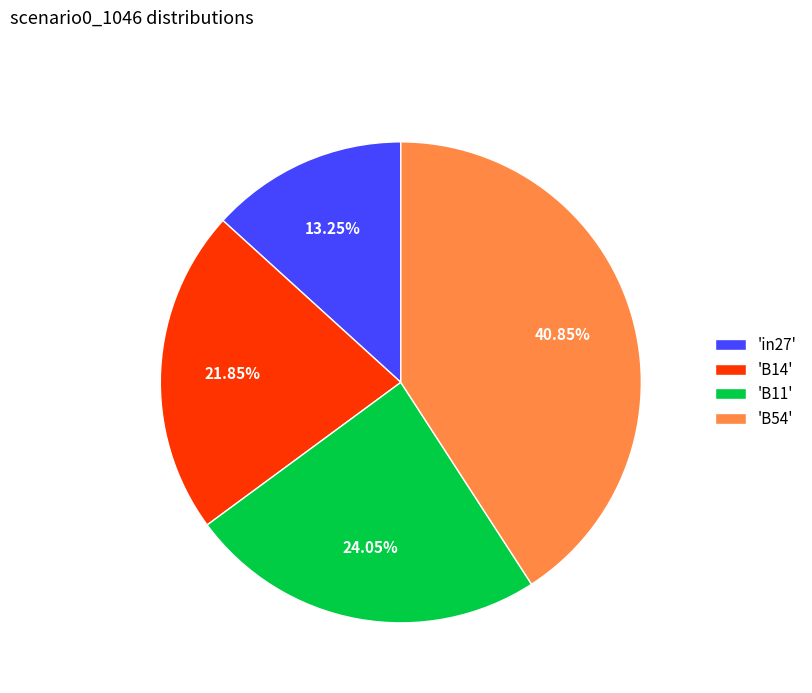

What is the ratio of the value at 'B11' to the value at 'B14'?

1.1